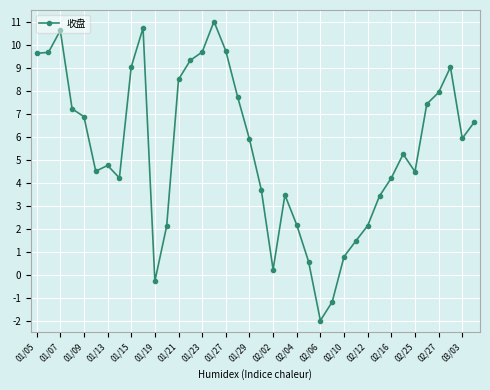

What is the difference between the maximum and second lowest values?

12.2